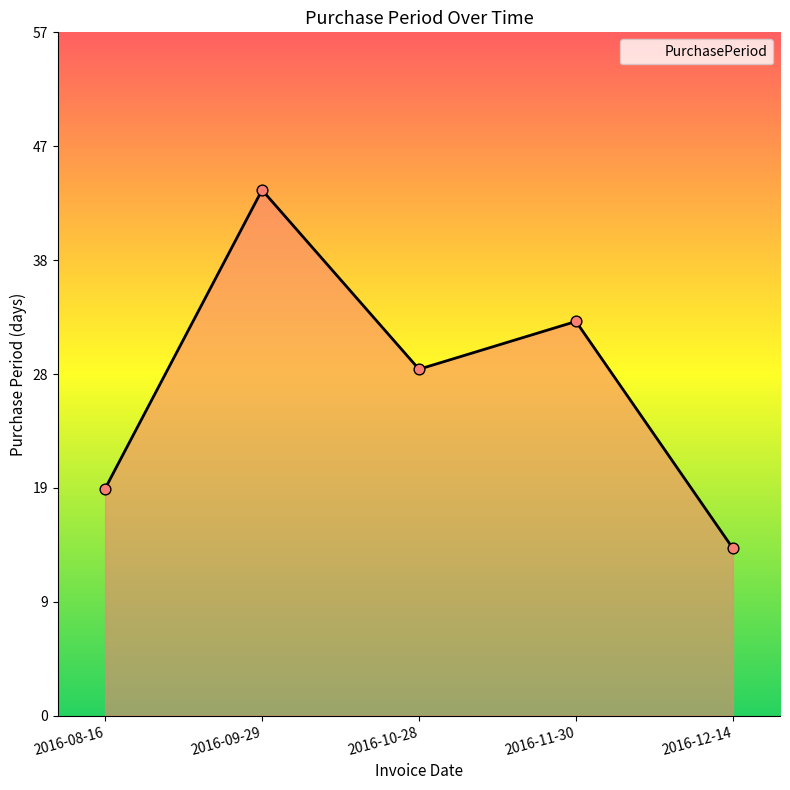

Approximately how many times larger is the value at 2016-10-28 compared to 2016-09-29?

0.7